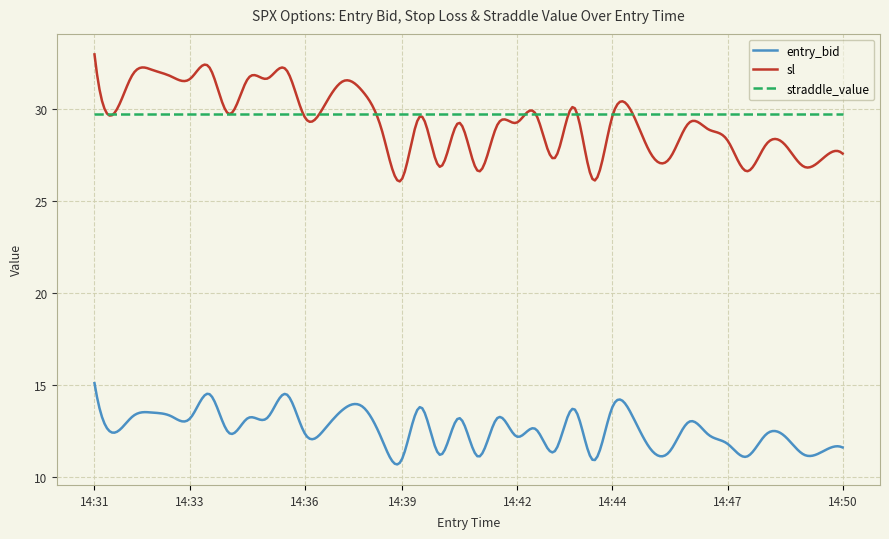

What is the greatest value displayed?

33.0